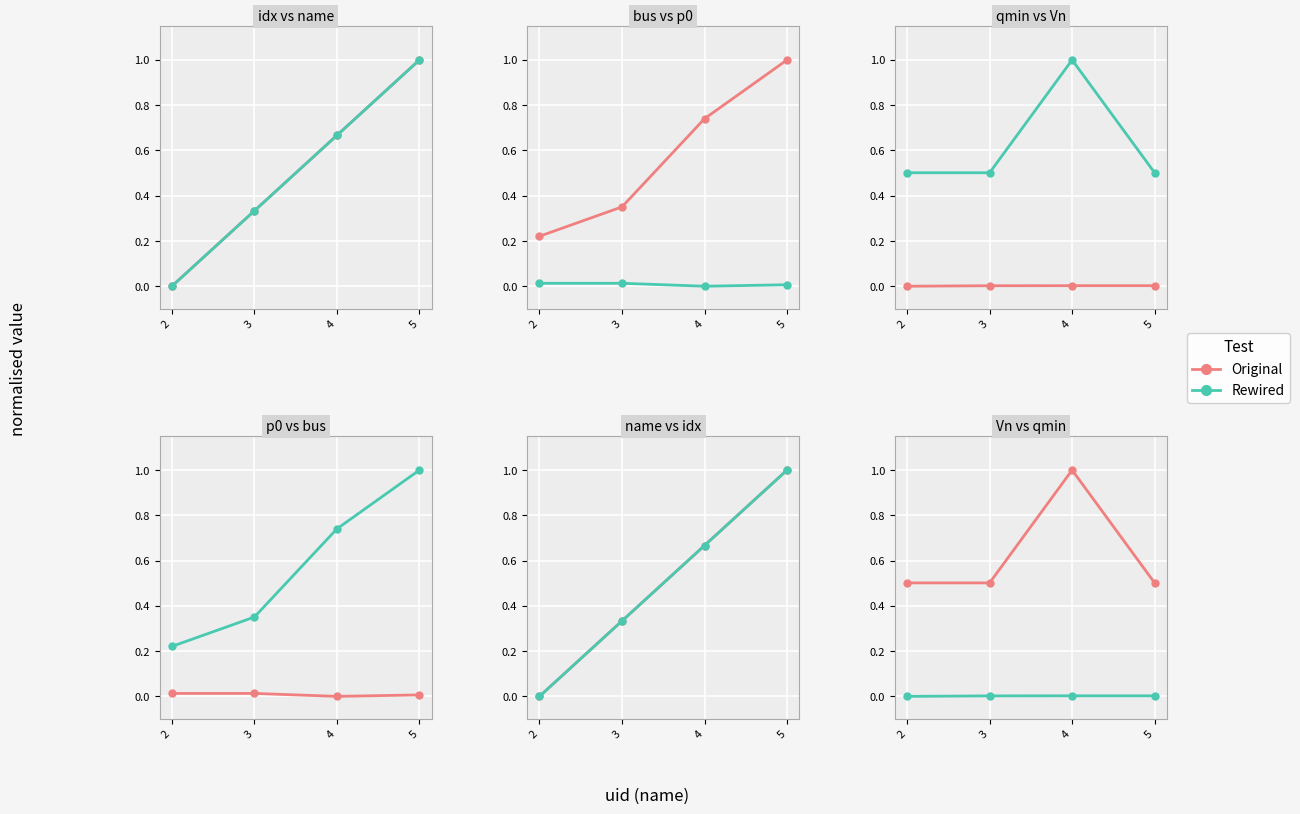

True or false: Rewired has more than 0 points higher than both neighbors.

False